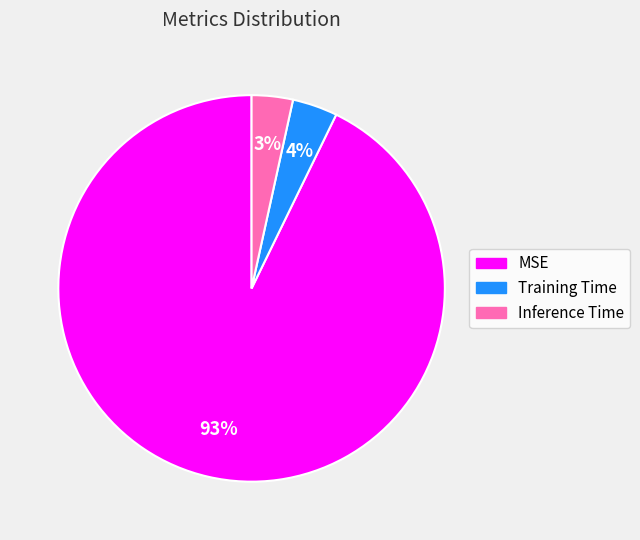

To the nearest percent, what is the average slice percentage?

33%